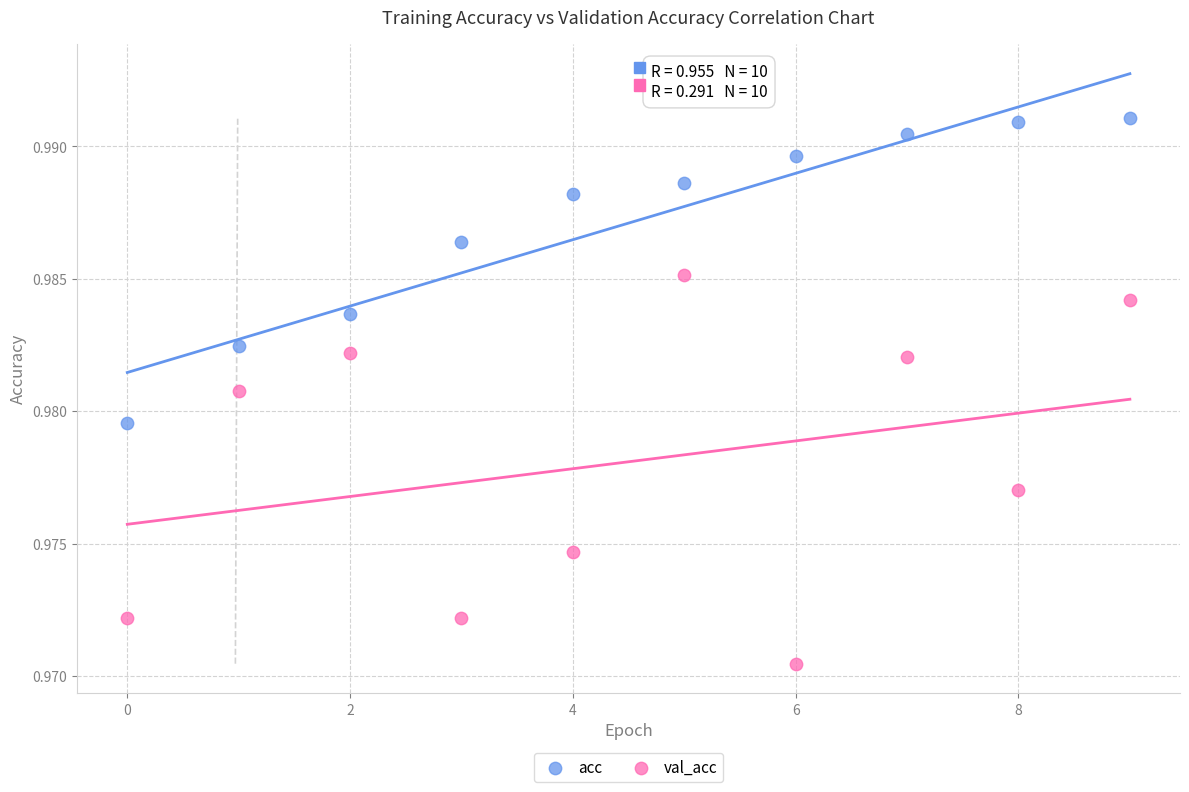

Which series reaches the minimum Y coordinate?

val_acc